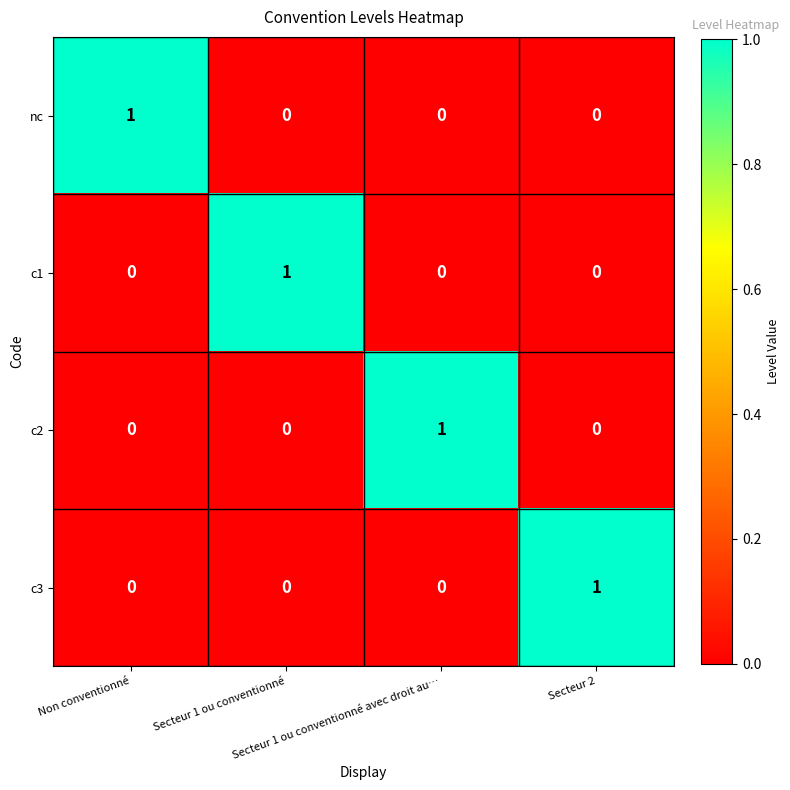

Count the c3 values in the range 0 to 1.

4